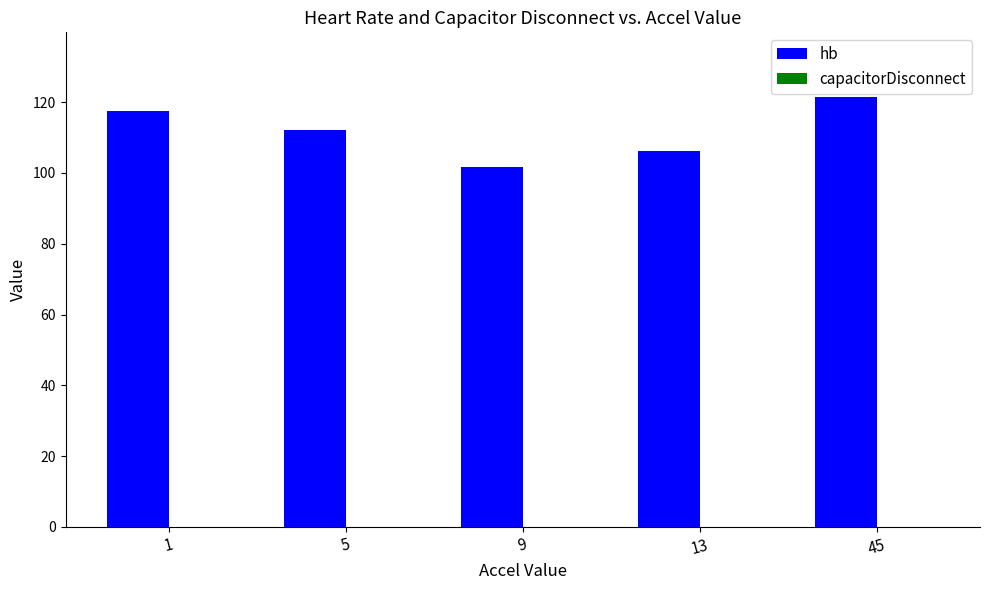

Which category has the lowest value across all series?

9